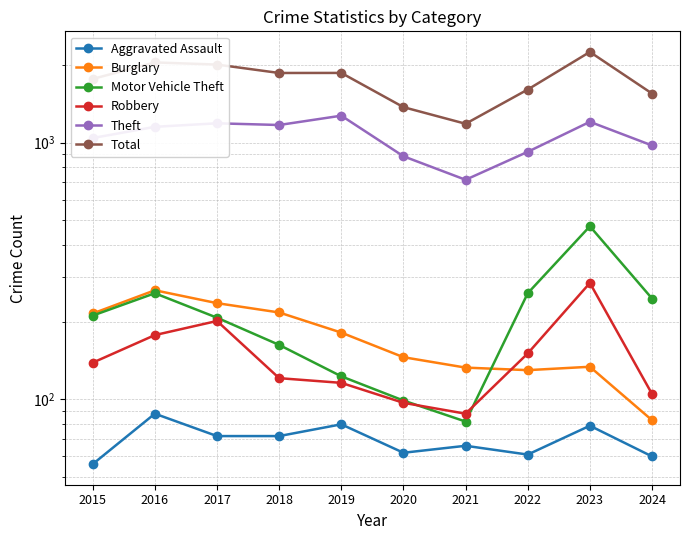

What is the difference between the Aggravated Assault values at 2024 and 2020?

2